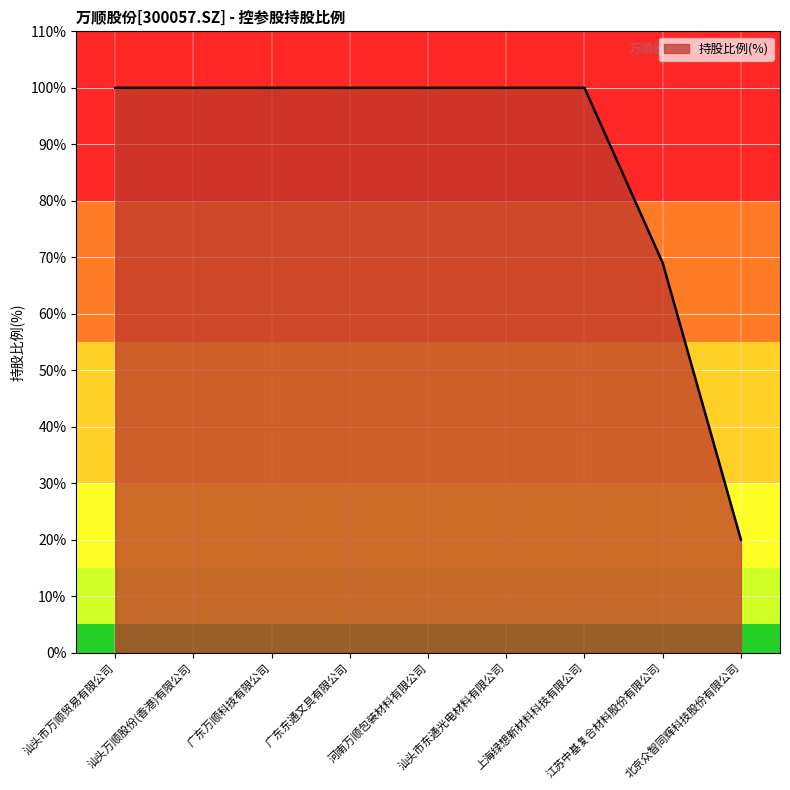

What is the maximum value shown in the chart?

100